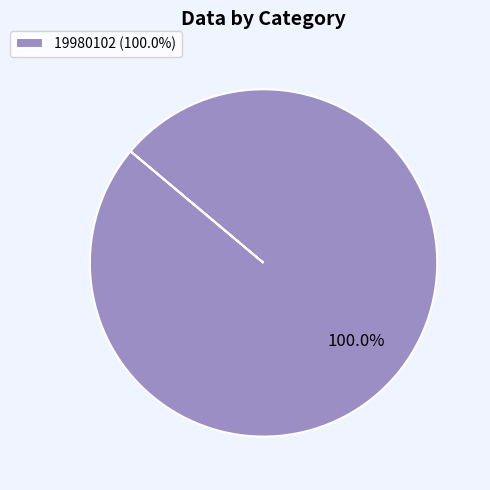

Rank the categories by value from highest to lowest.

19980102 (100.0%)